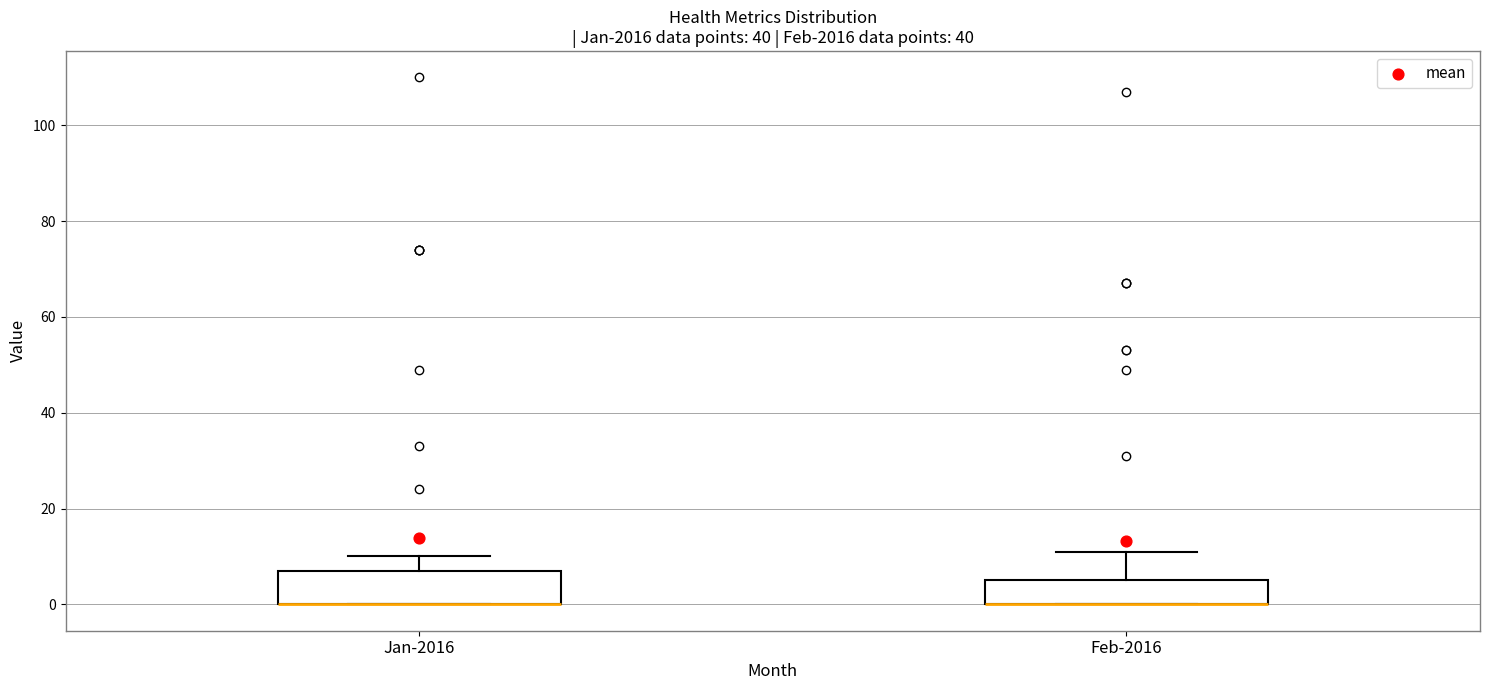

Reading left to right, transcribe this box plot: for each box, give where its median line is, the range the box spans, and where its two whiskers end, as read against the y-axis. The values are not printed on the chart, so give them approximately, as read against the axis.

Jan-2016: median 0 (drawn on the box's lower edge), box 0 to 8, whiskers 0 to 10
Feb-2016: median 0 (drawn on the box's lower edge), box 0 to 6, whiskers 0 to 12